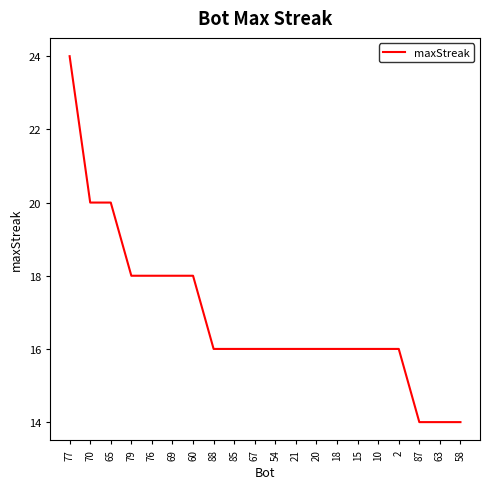

What position from the right is 67?

11